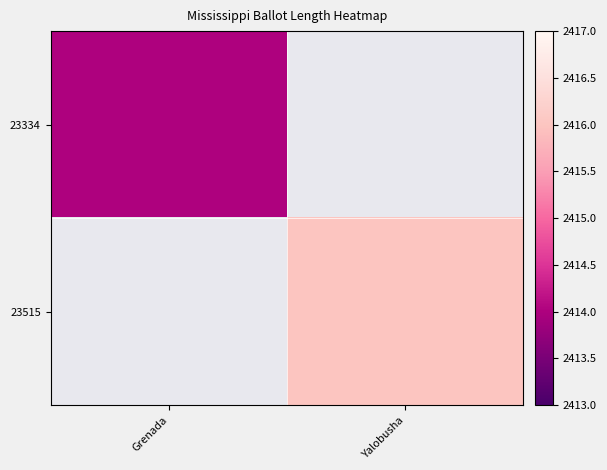

What is the highest value of the 23334 series?

2414.0